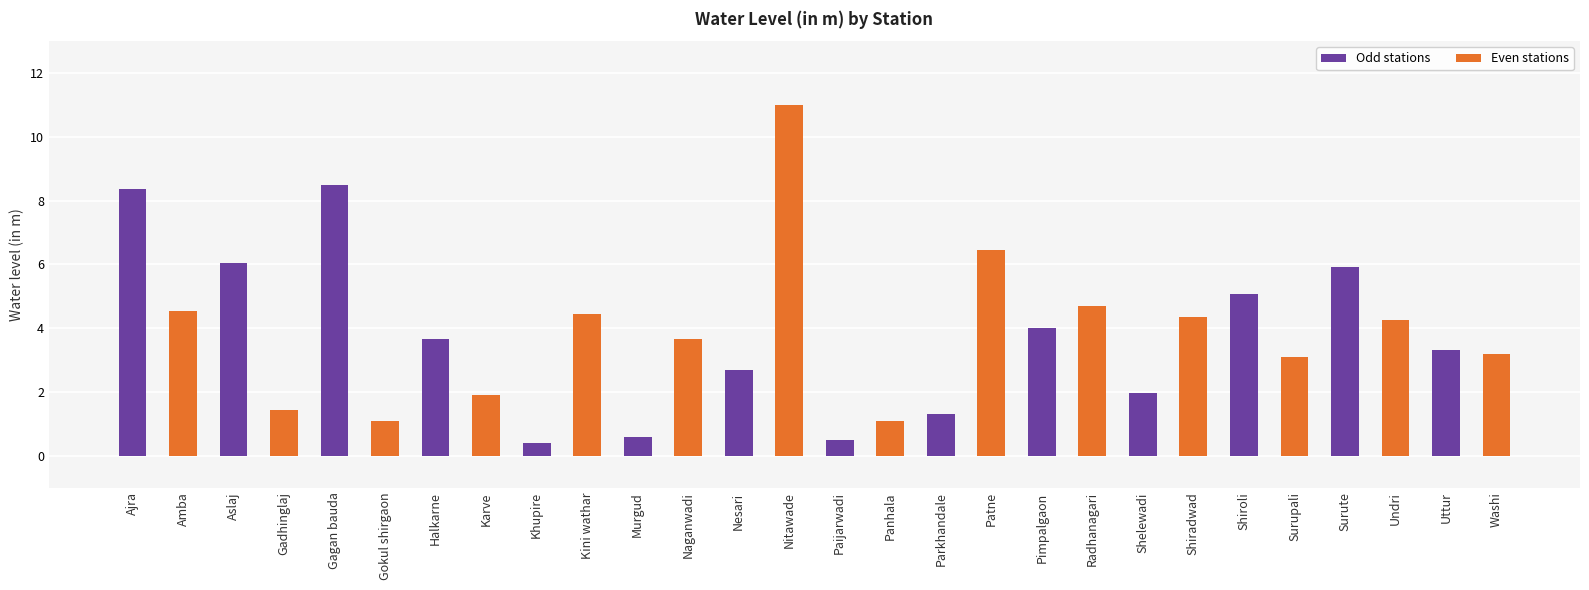

At which label is the value closest to 5?

Shiroli